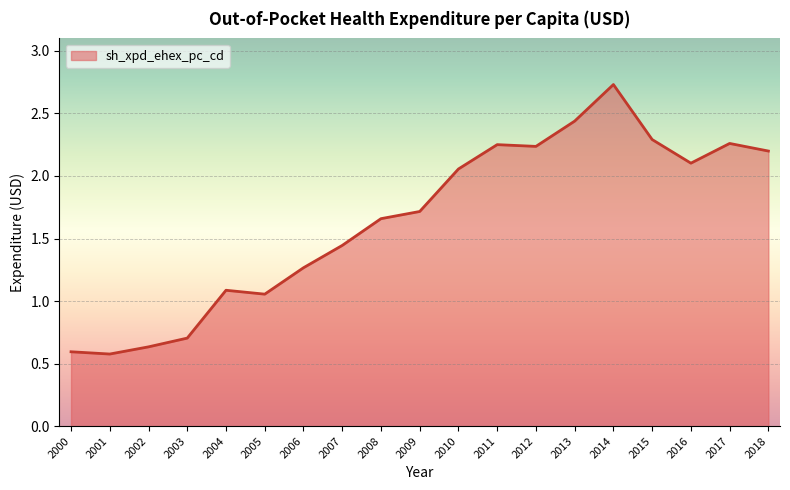

What is the difference between the values at 2013 and 2014?

0.3